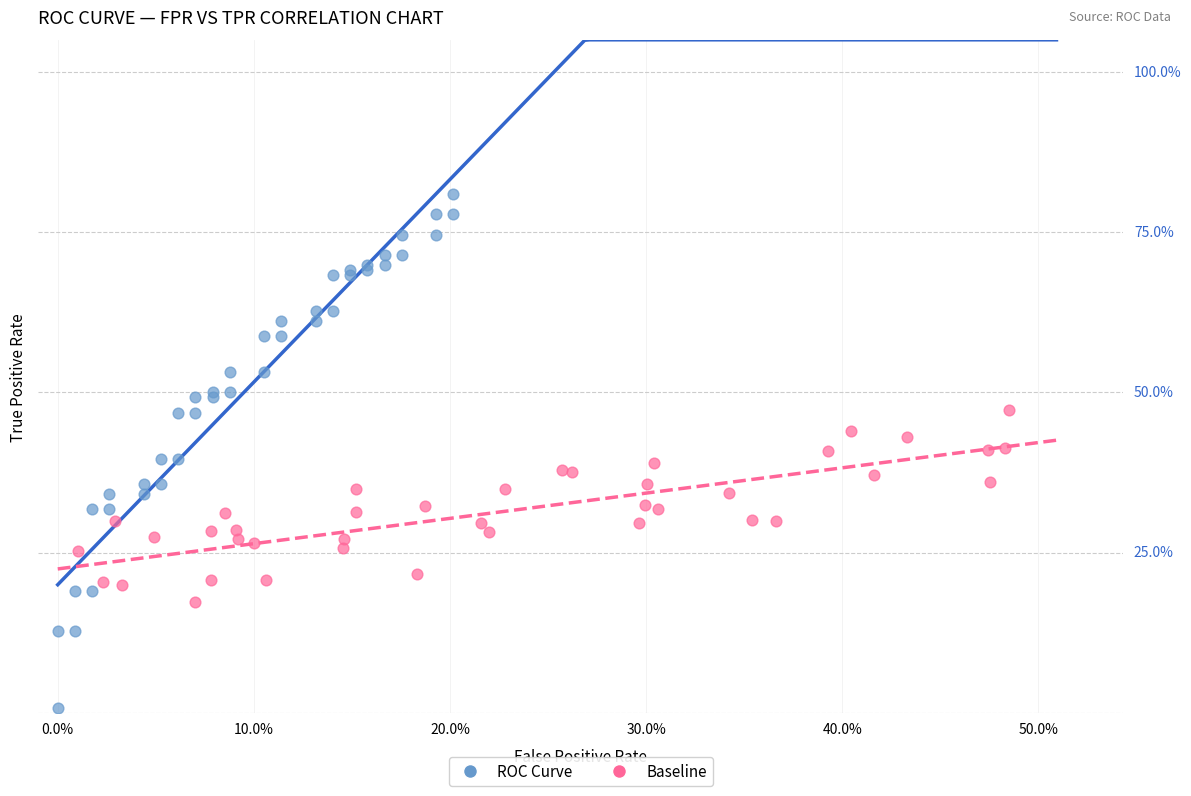

Which series has the largest Y range (max minus min)?

ROC Curve